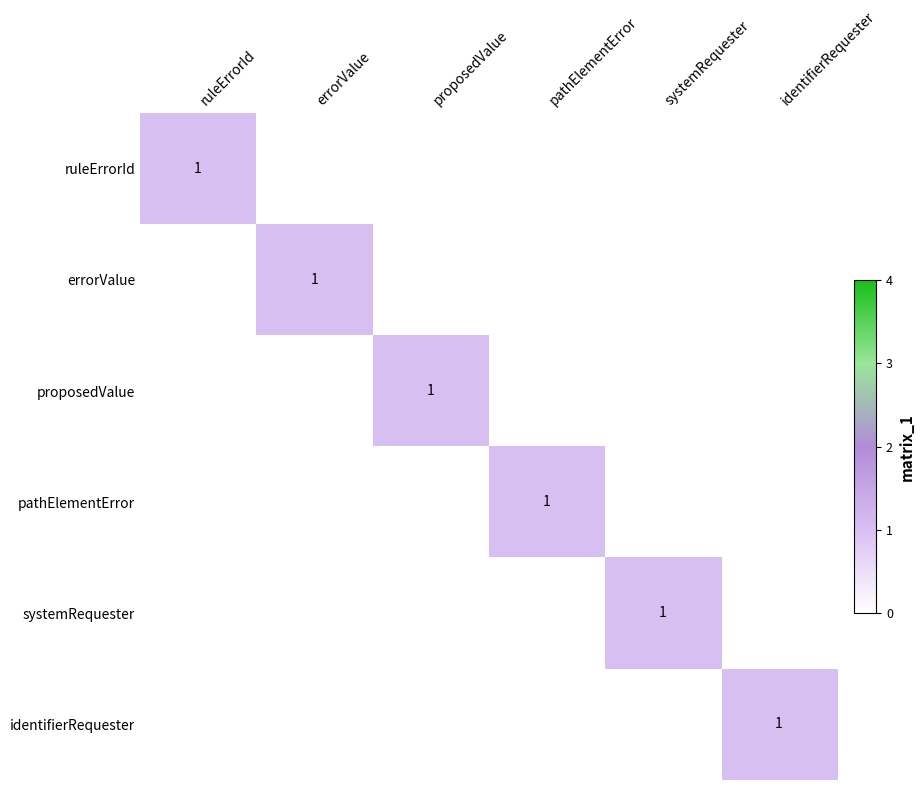

True or false: systemRequester has a value of 1 at systemRequester.

True